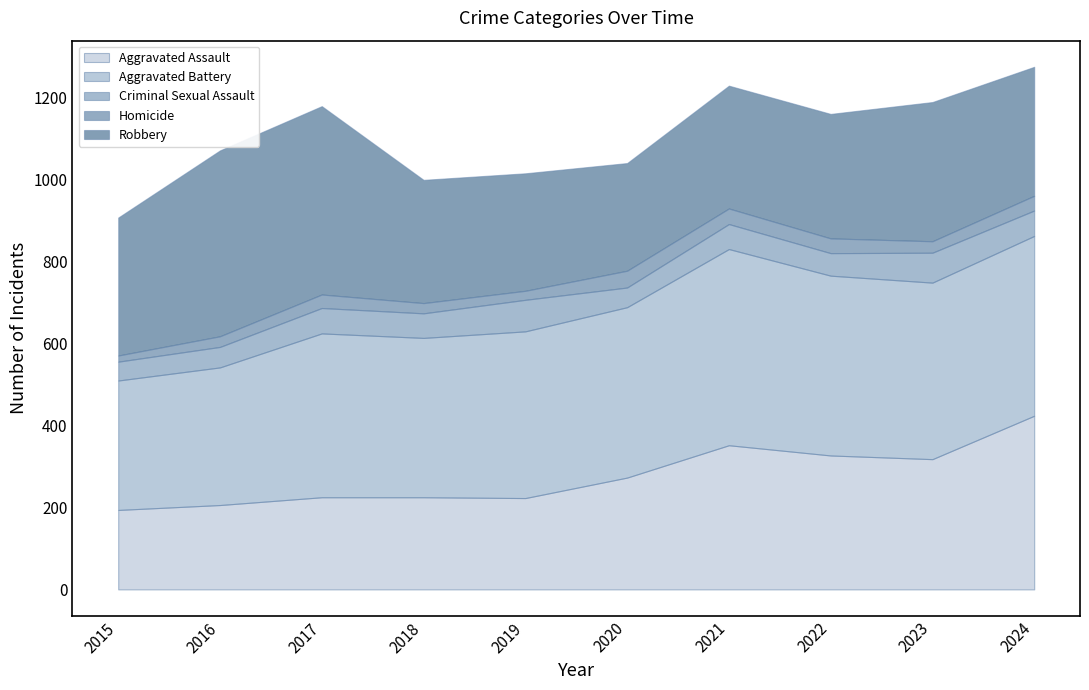

The value of Criminal Sexual Assault at 2016 is 50. True or false?

True